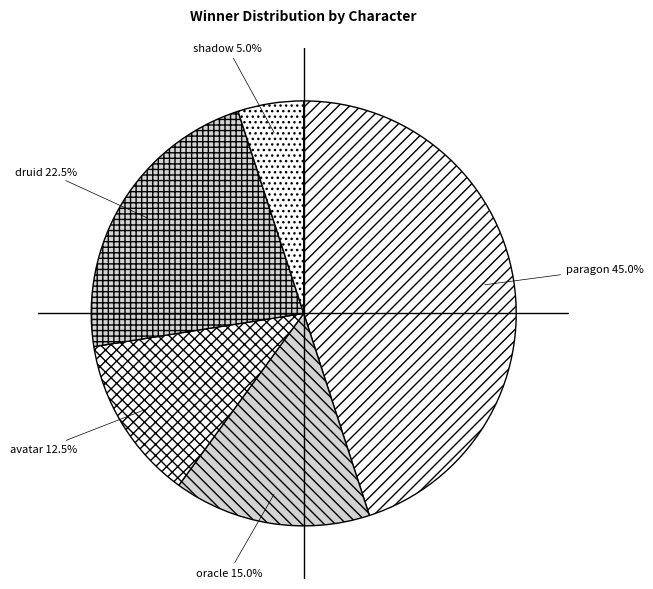

Which has a higher value, paragon or druid?

paragon